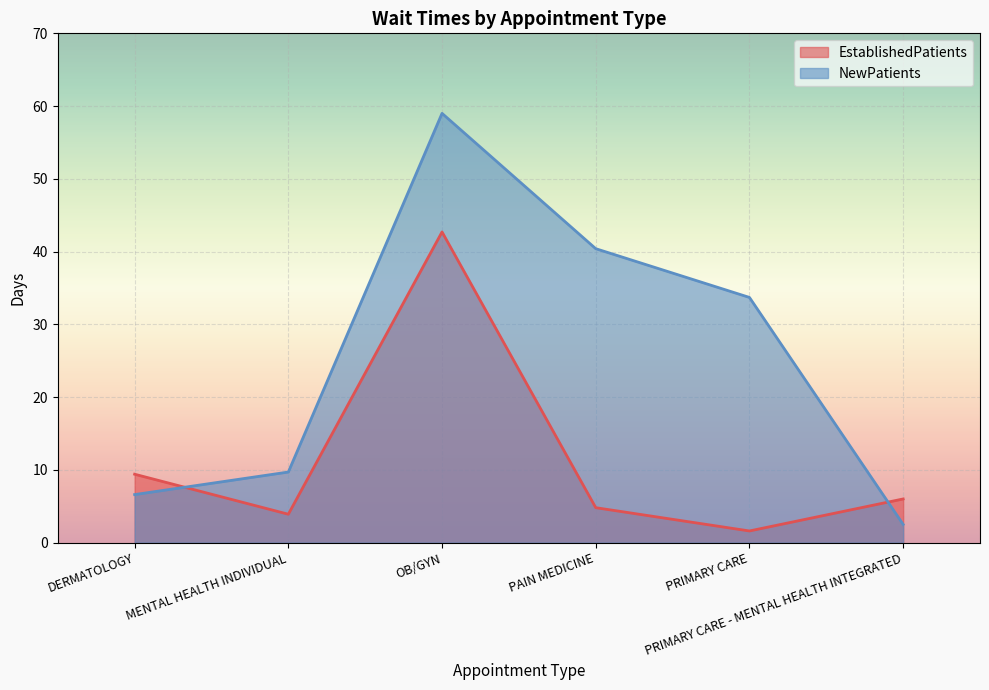

The value of EstablishedPatients at DERMATOLOGY is 16.4. True or false?

False